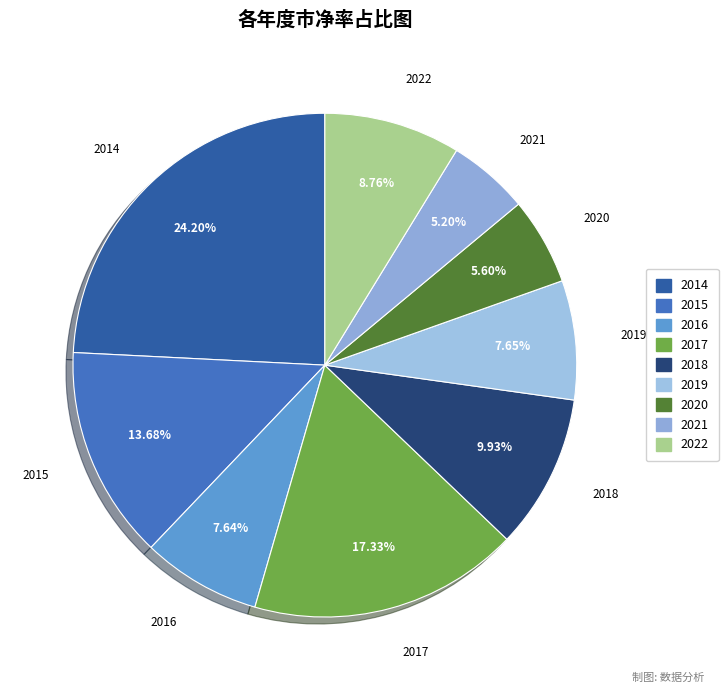

To the nearest percent, what percentage of the pie is 2015?

14%